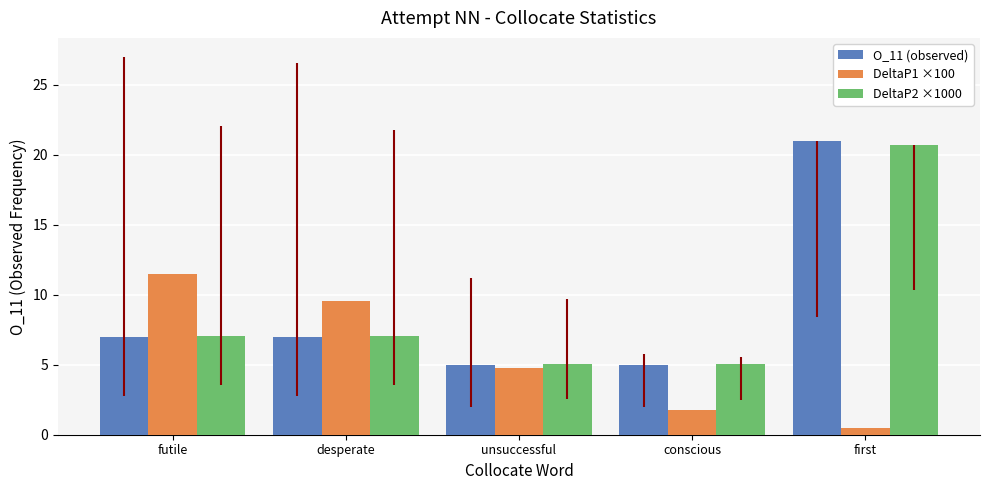

Which series has the largest range (max minus min)?

O_11 (observed)